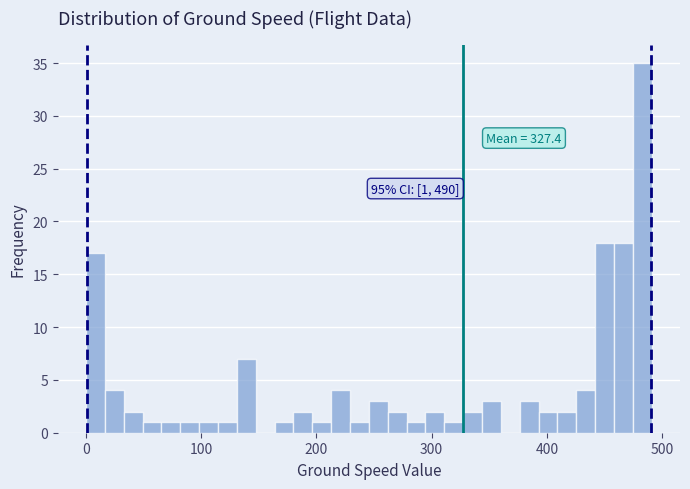

Read against the x-axis, roughly where is the centre of the tallest bar?

480